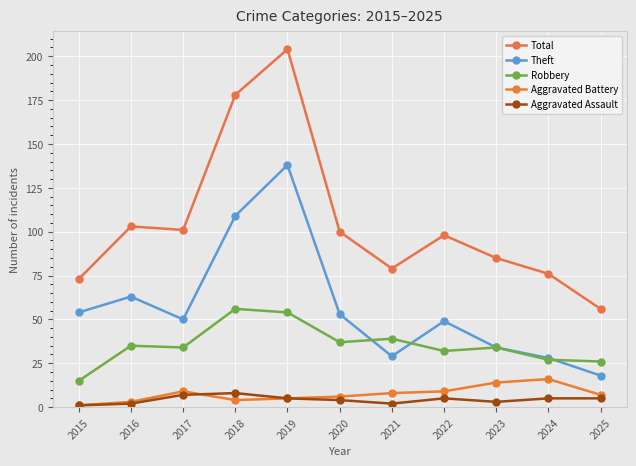

At which label does Robbery first exceed 34?

2016